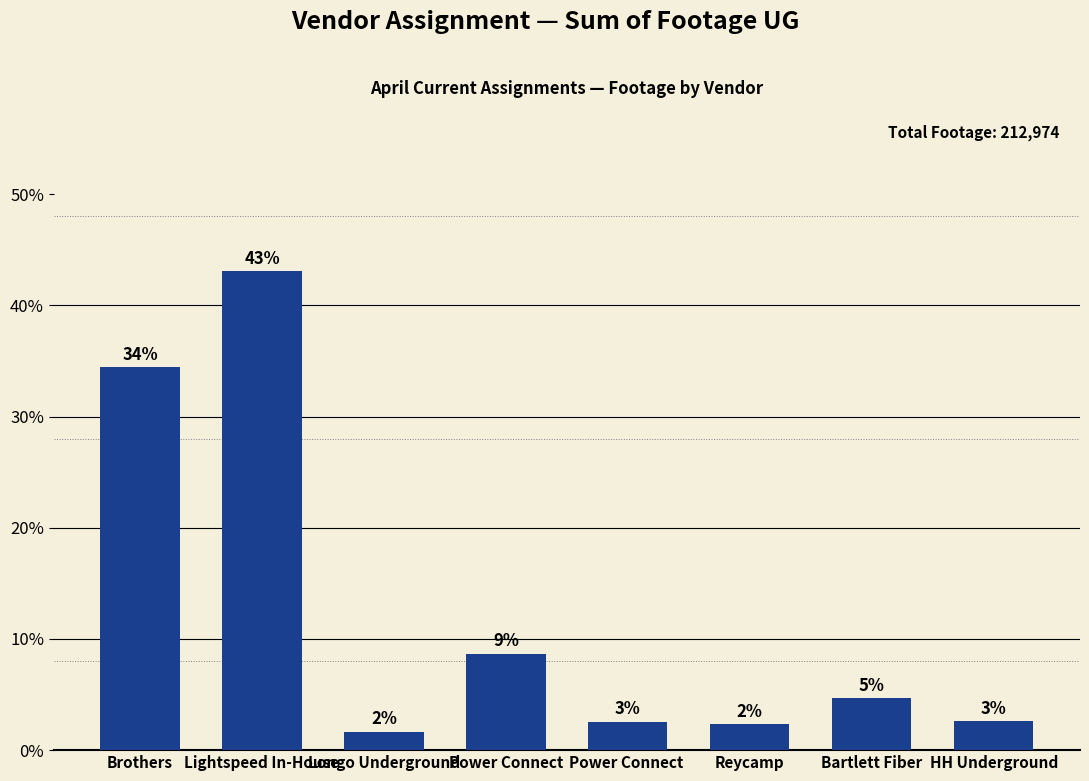

Does the chart contain any negative values?

No